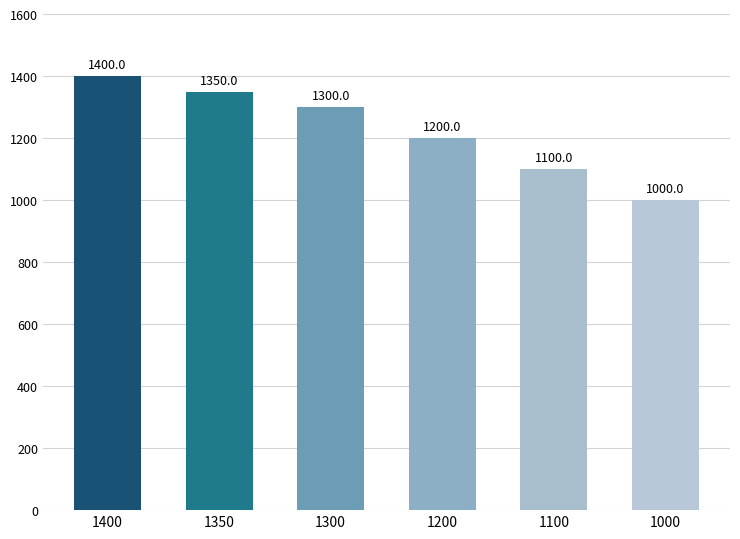

What is the value of the 1st bar from the left?

1400